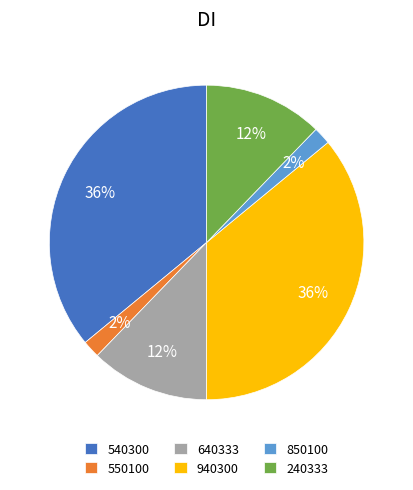

To the nearest percent, what portion does 940300 represent?

36%